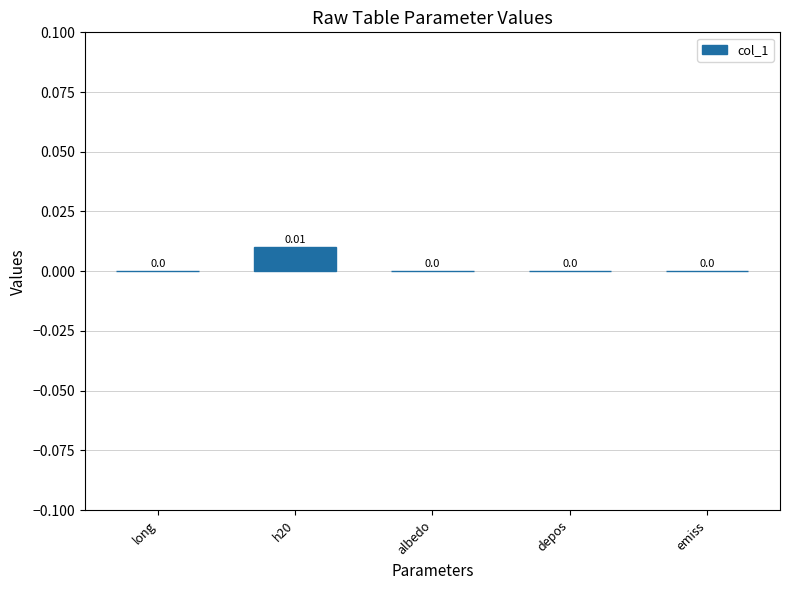

Are the bars grouped side by side (vs. stacked)?

No